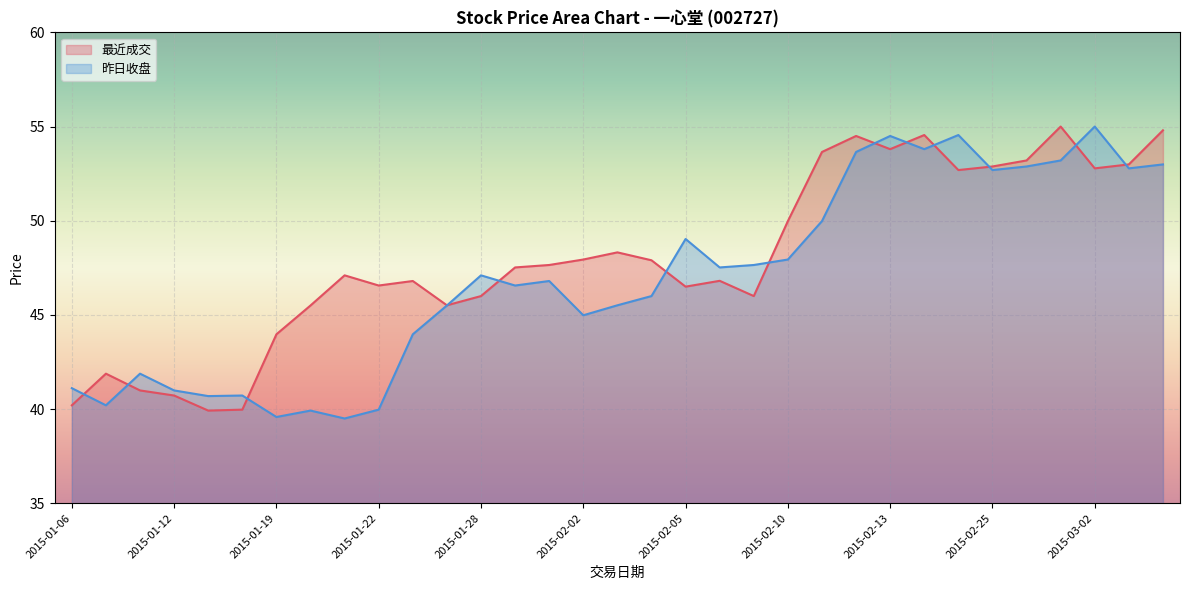

At which label does 最近成交 first exceed 47?

2015-01-21